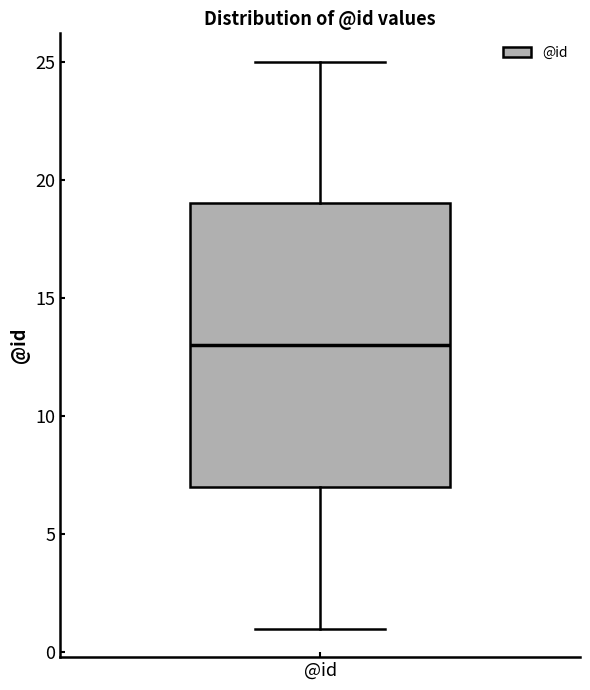

Transcribe this box plot: give where the median line is, the range the box spans, and where the two whiskers end, as read against the y-axis. The values are not printed on the chart, so give them approximately, as read against the axis.

median 13, box 7 to 19, whiskers 1 to 25